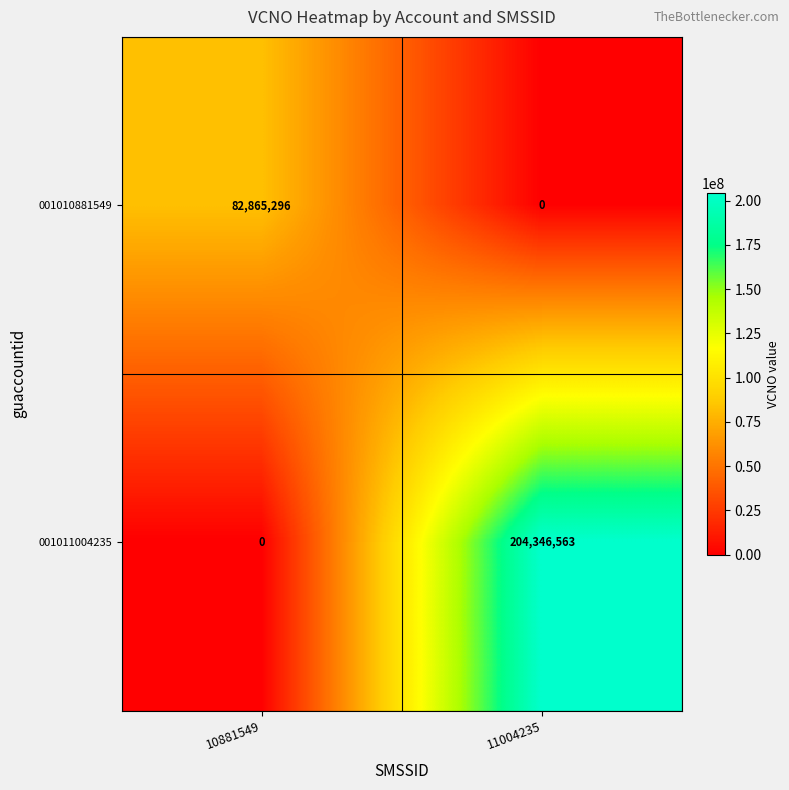

Which series has the largest total across all categories?

001011004235